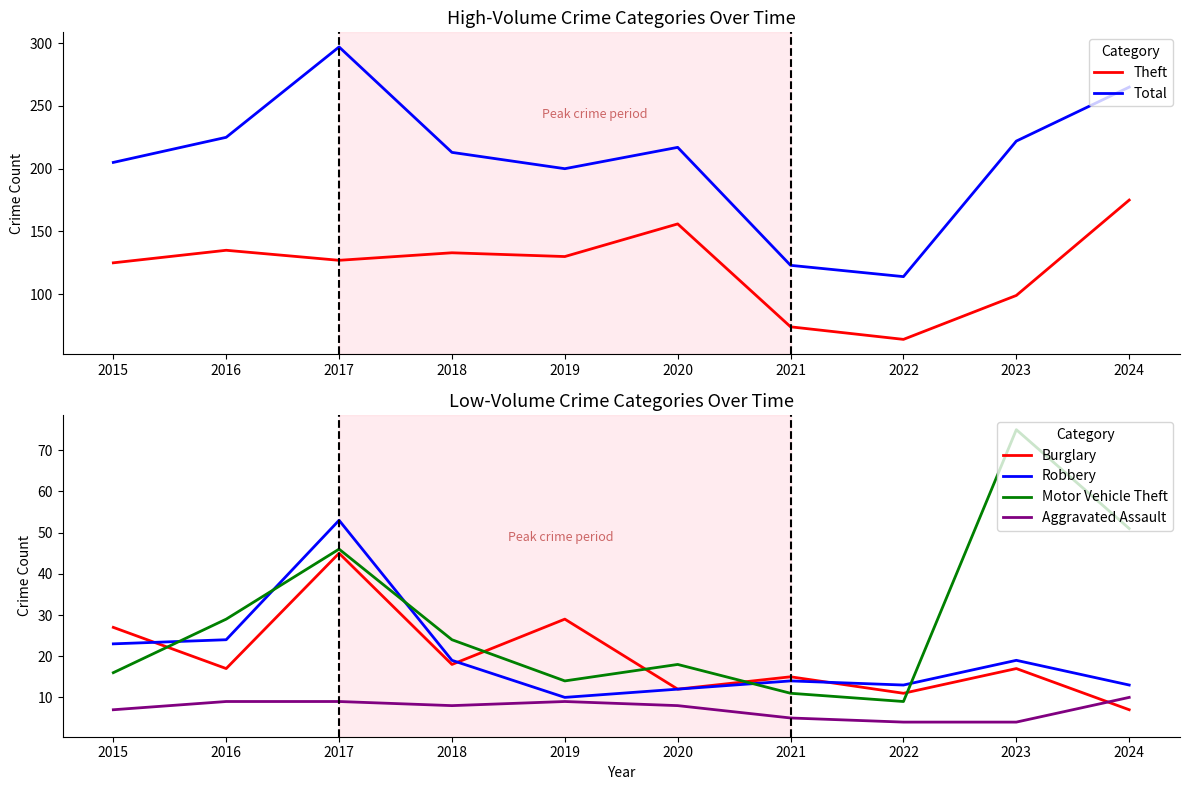

Rank the categories by Aggravated Assault value from highest to lowest.

2024, 2016, 2017, 2019, 2018, 2020, 2015, 2021, 2022, 2023